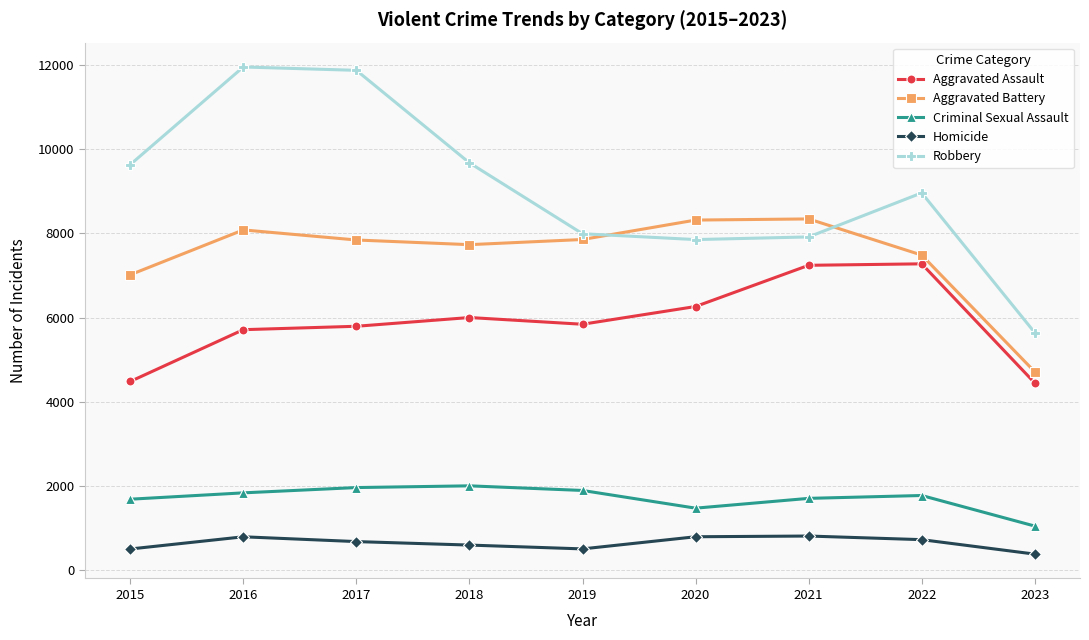

Is the value of Aggravated Battery at 2020 greater than the value of Aggravated Assault at 2023?

Yes